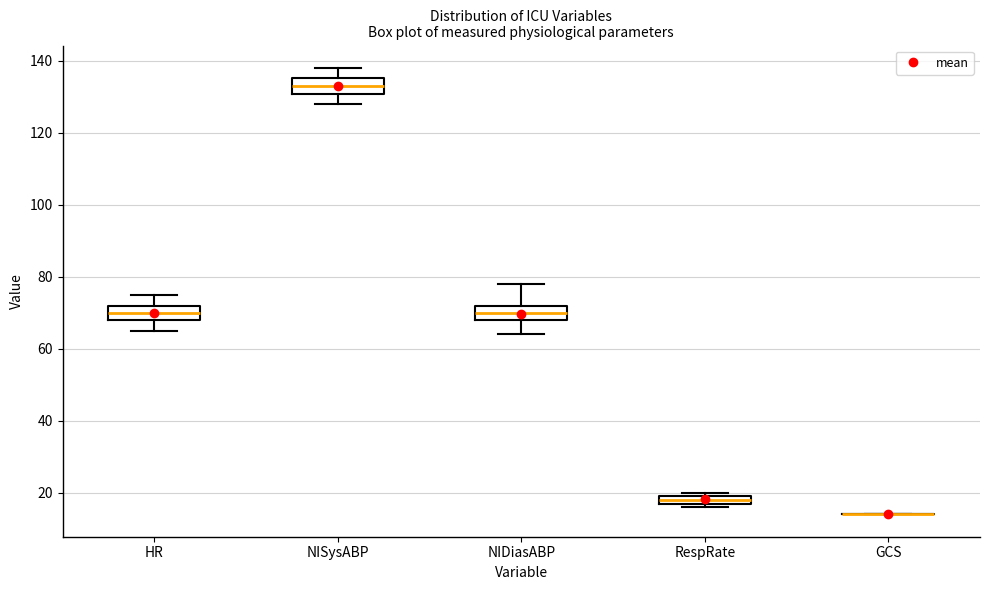

Where does the upper whisker of the box for HR end on the y-axis? The values are not printed on the chart, so give them approximately, as read against the axis.

76